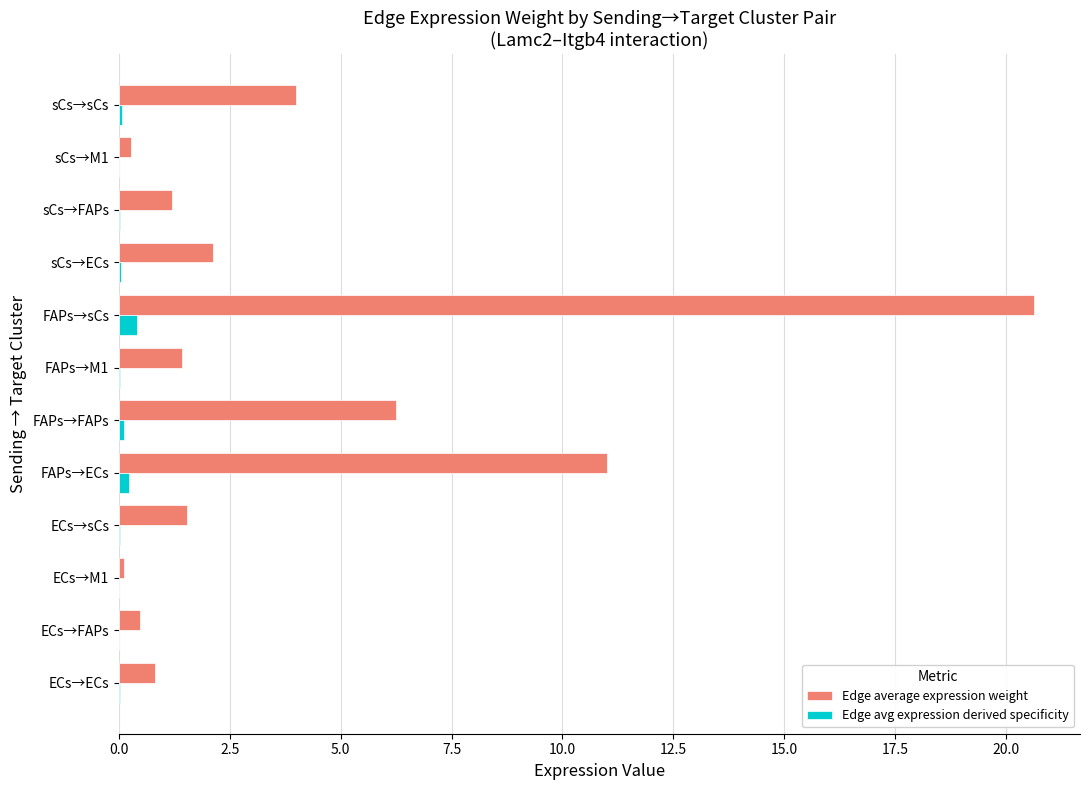

Between ECs→sCs and FAPs→FAPs, which series saw the biggest shift?

Edge average expression weight